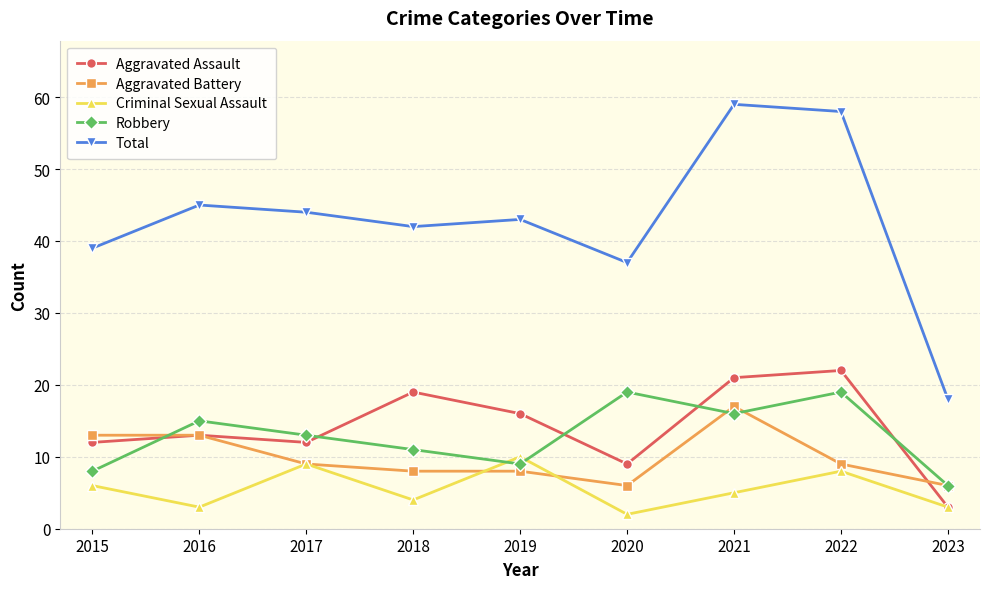

What is the difference between the Criminal Sexual Assault values at 2017 and 2023?

6